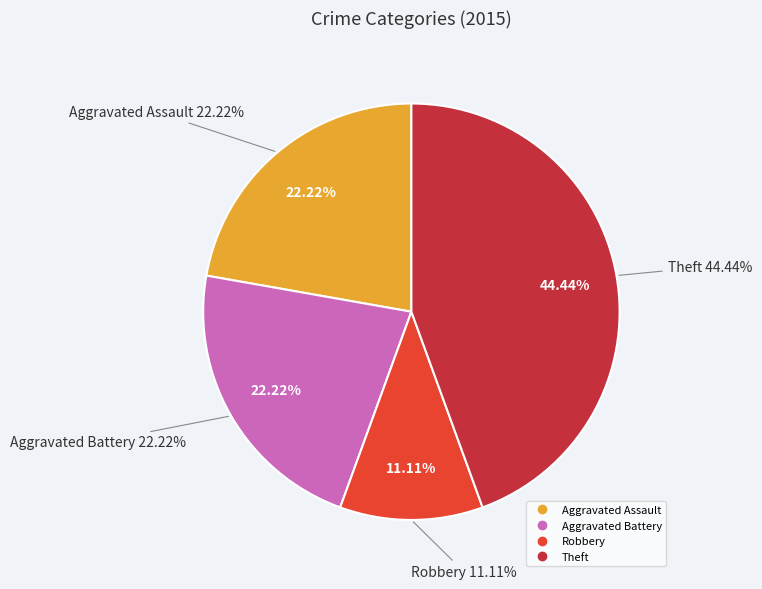

To the nearest percent, what portion does Theft represent?

44%